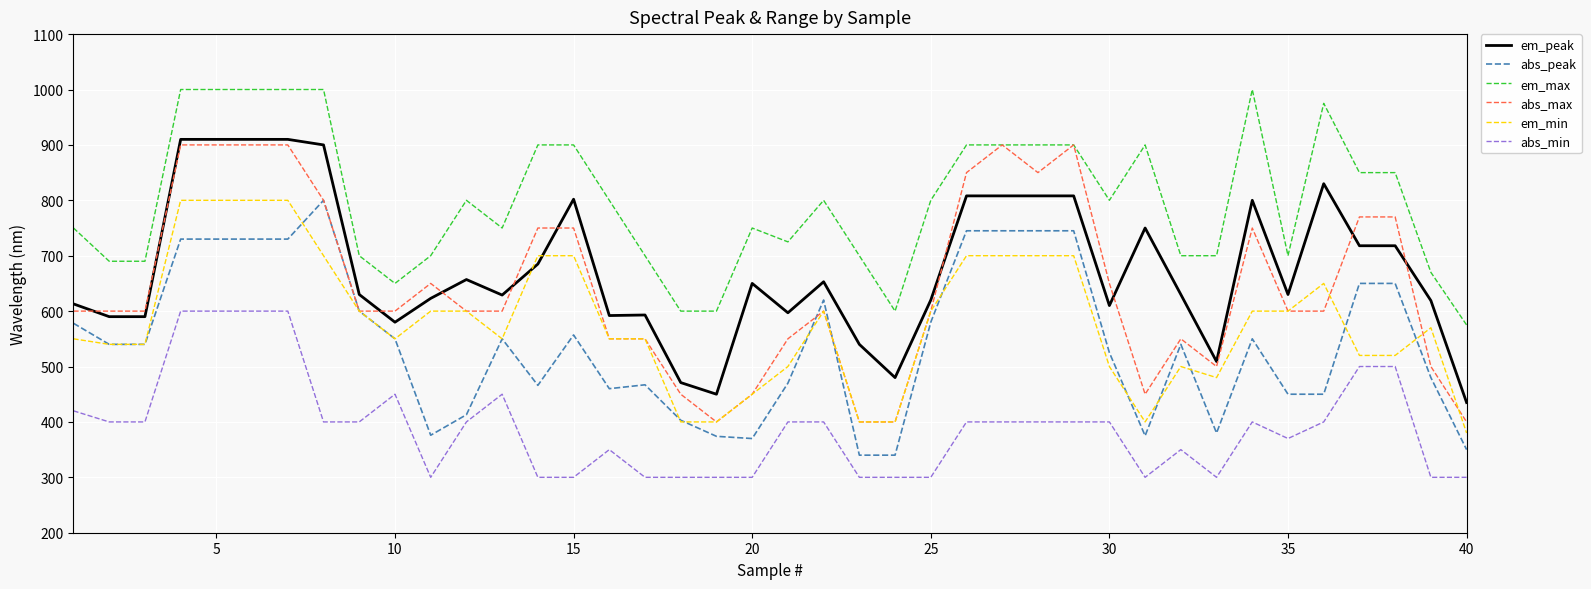

True or false: em_peak and abs_min intersect in this chart.

False